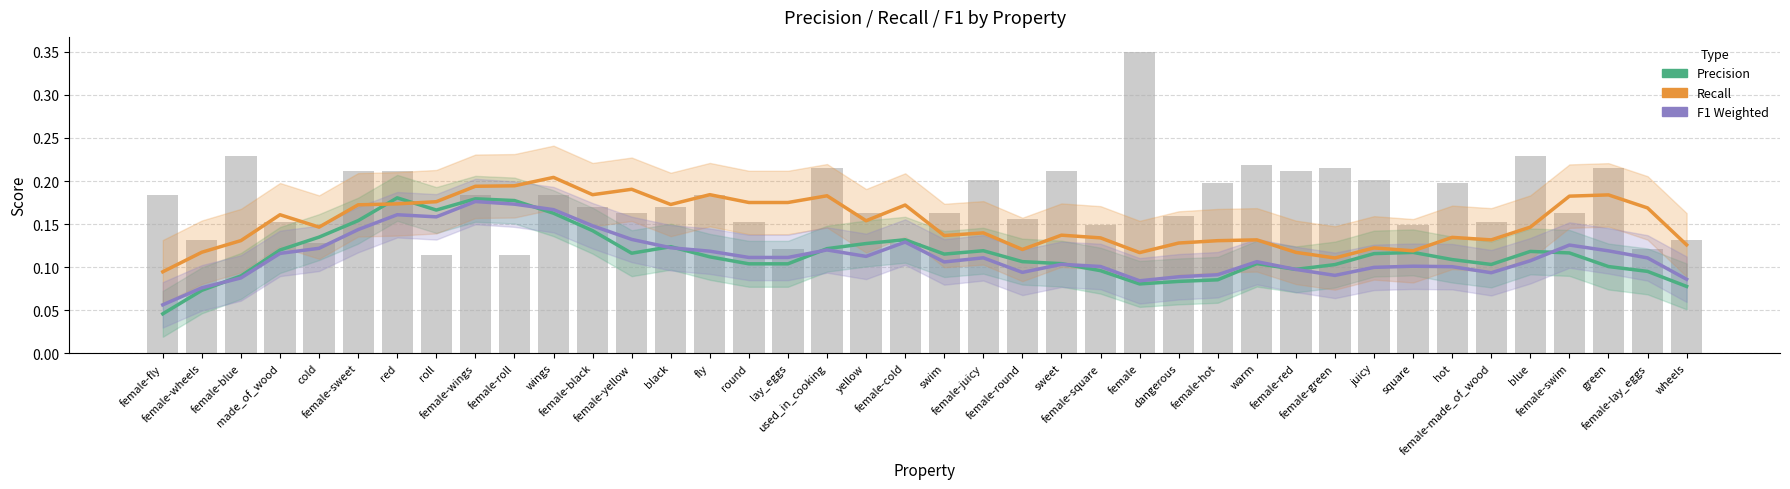

Which series has the largest range (max minus min)?

Precision